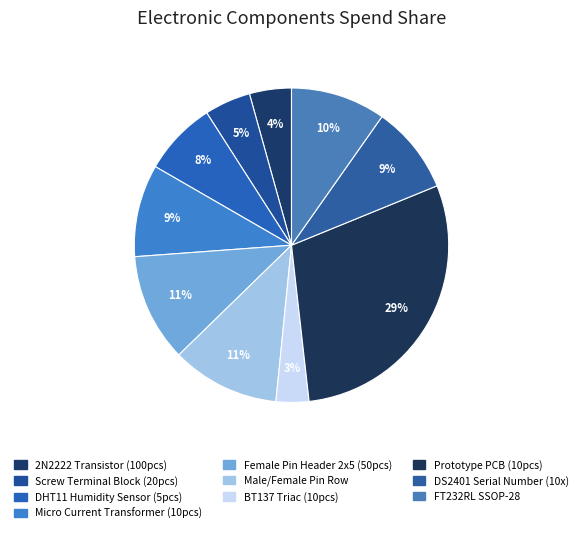

Does any single category account for the majority?

No